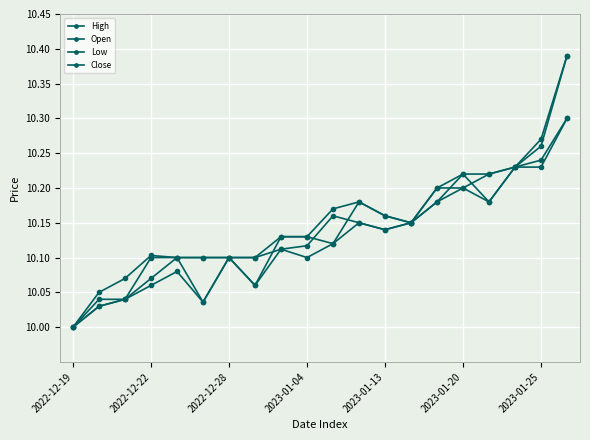

How many lines are shown in the chart?

4